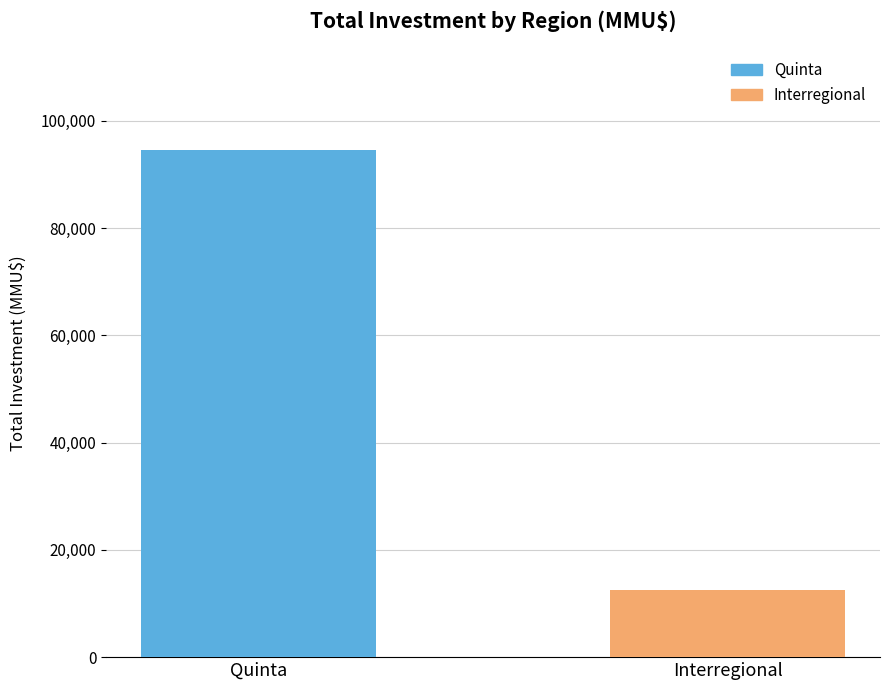

What is the greatest value displayed?

94614